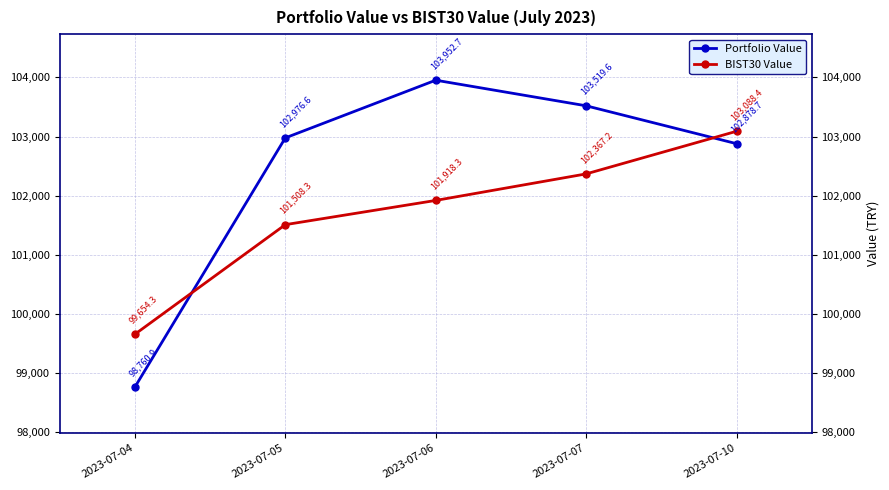

What is the maximum value shown in the chart?

103952.7